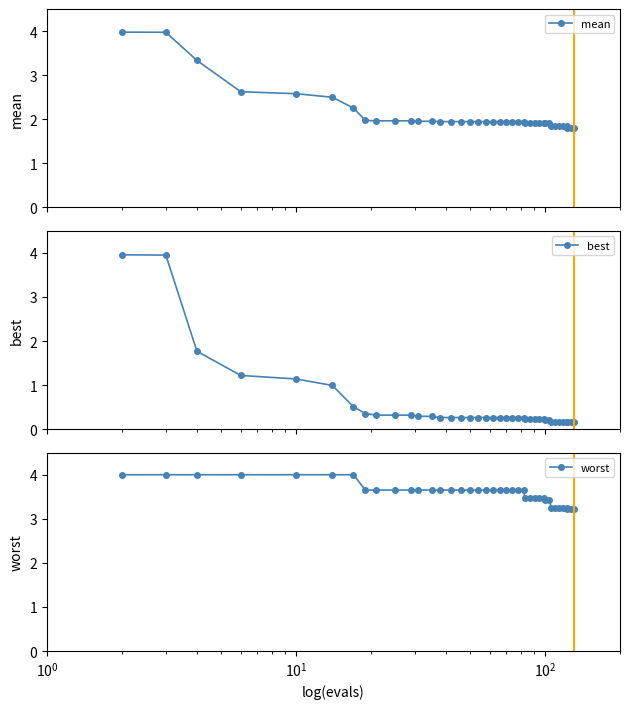

What is the highest value of the mean series?

4.0